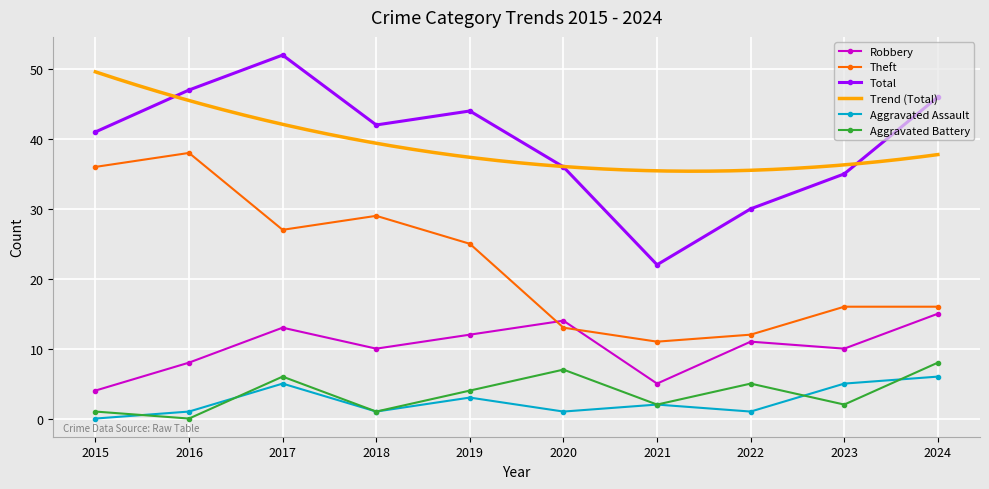

Which has a higher value, 2021 or 2016?

2016